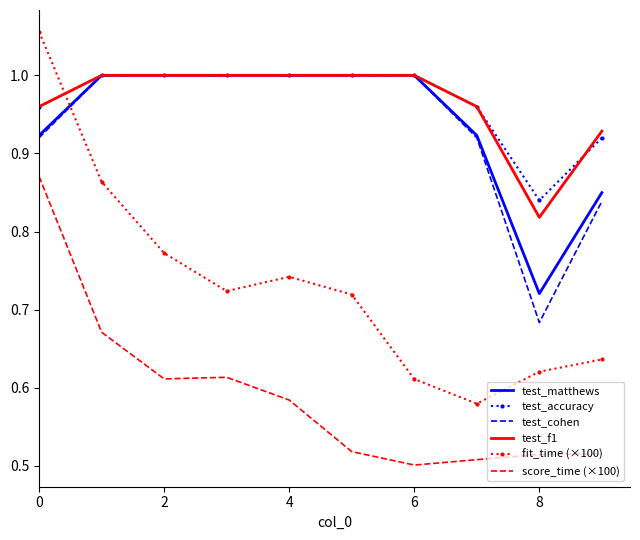

Which series has the largest range (max minus min)?

fit_time (×100)